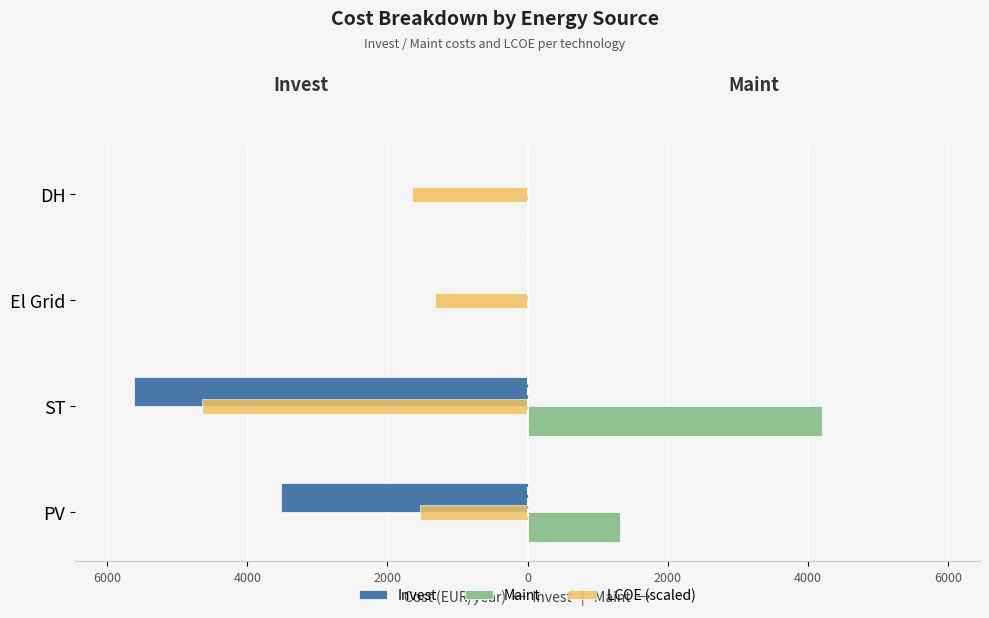

What are all the series names shown in the legend?

Invest, Maint, LCOE (scaled)